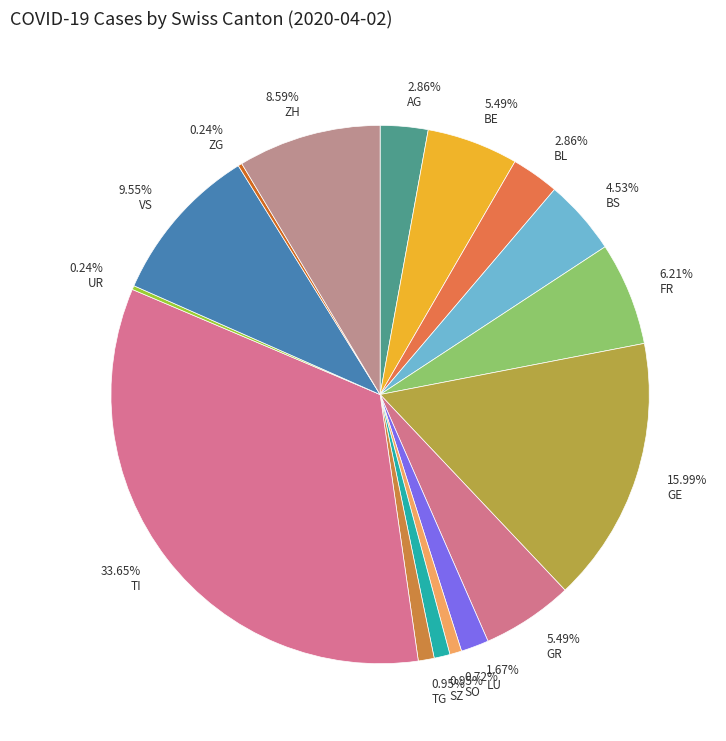

What is the ratio of the value at 2.86% AG to the value at 5.49% GR?

0.5